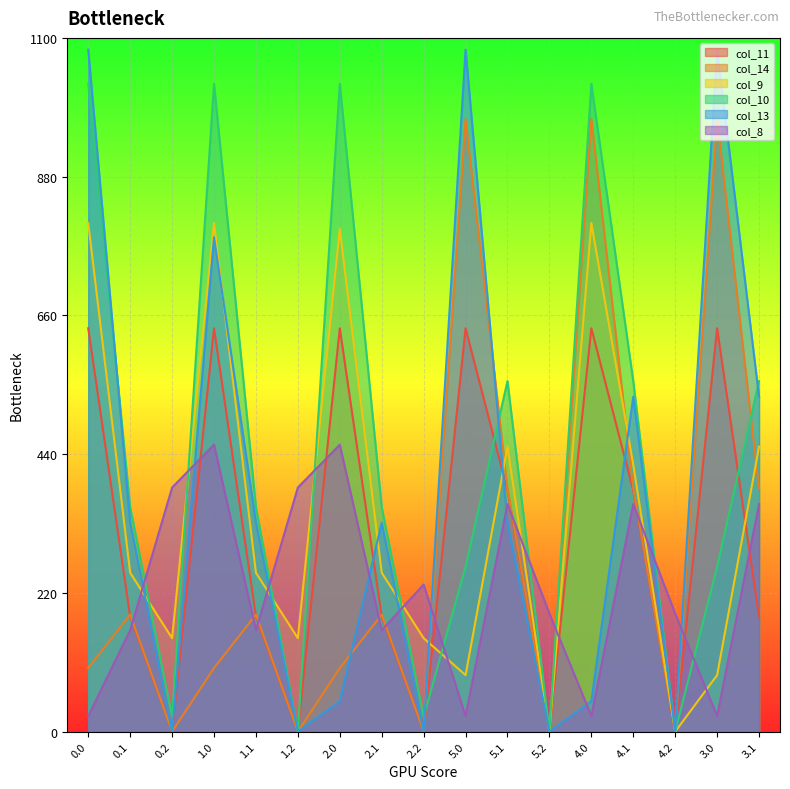

At which category does col_9 reach its first local valley?

0.2